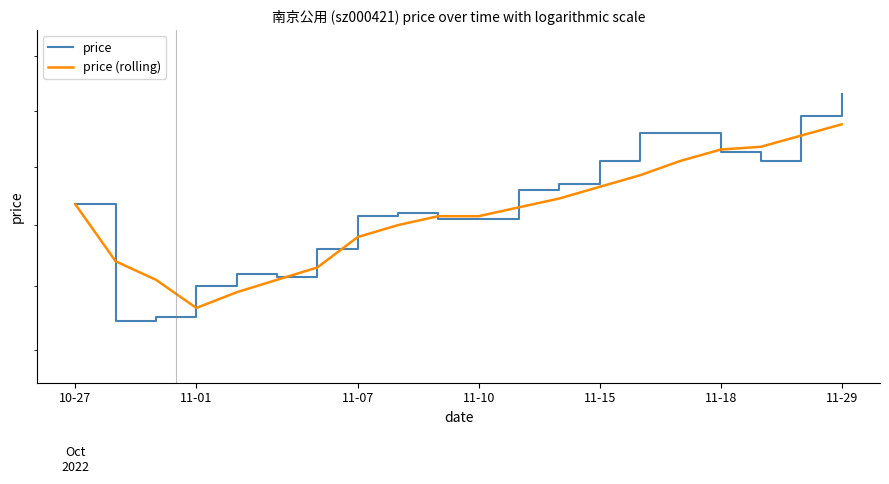

Reading left to right, list all the values displayed in this chart.

price: 4.9	4.5	4.5	4.6	4.6	4.6	4.7	4.8	4.8	4.8	4.8	4.9	4.9	5.0	5.1	5.1	5.0	5.0	5.2	5.3
price (rolling): 4.9	4.7	4.6	4.5	4.6	4.6	4.7	4.8	4.8	4.8	4.8	4.9	4.9	4.9	5.0	5.0	5.1	5.1	5.1	5.2